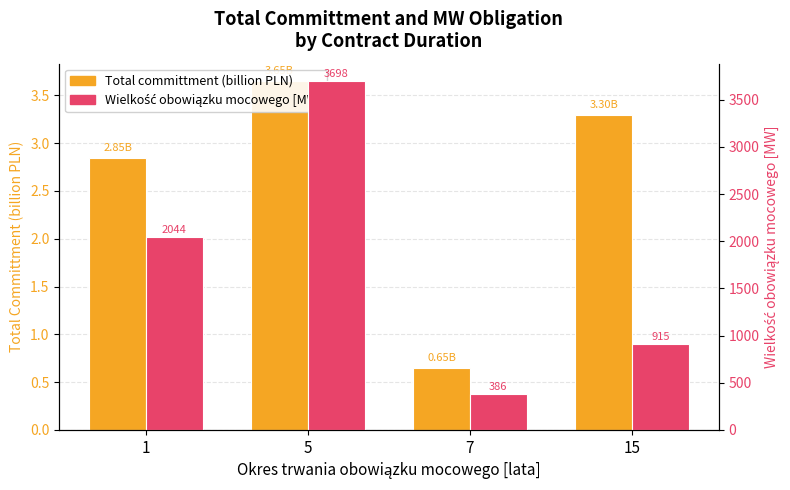

Reading left to right, extract all data points from this chart.

Total committment (billion PLN): 2.8	3.6	0.6	3.3
Wielkość obowiązku mocowego [MW]: 2044.5	3698.4	386.0	915.4